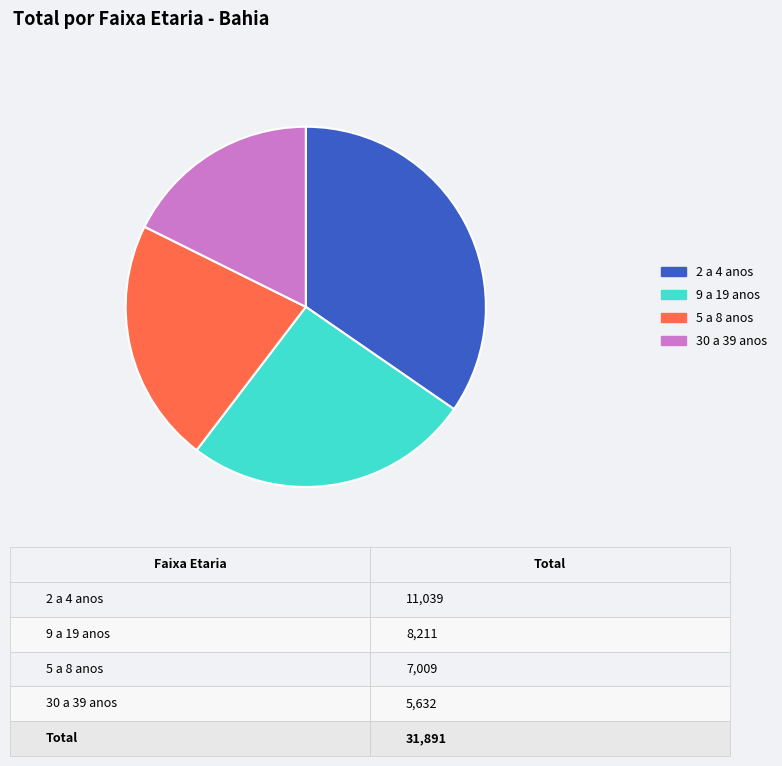

True or false: 2 a 4 anos accounts for 45% of the total.

False